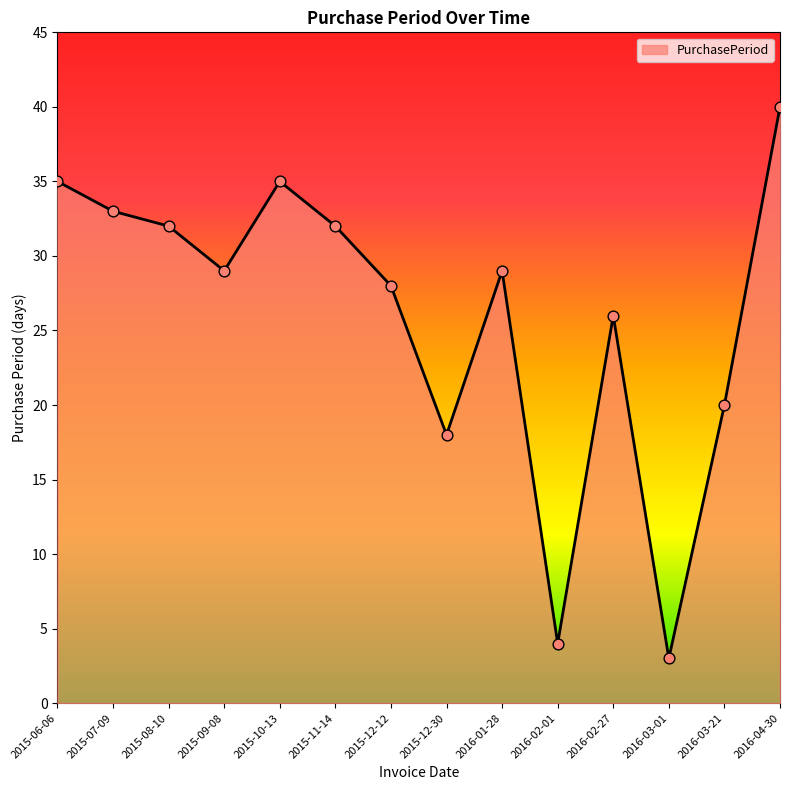

Which has a higher value, 2015-09-08 or 2016-03-01?

2015-09-08